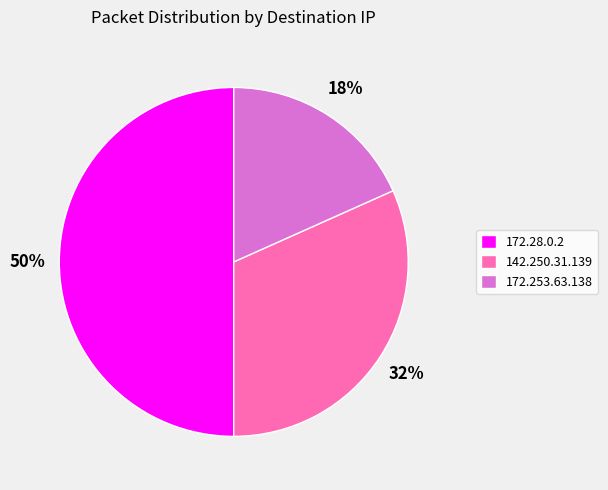

To the nearest percent, what is the difference between the 172.28.0.2 and 172.253.63.138 slice percentages?

32%